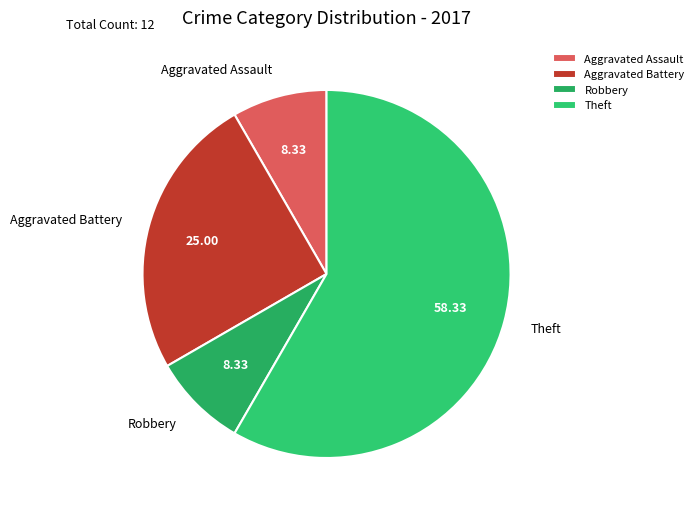

Approximately how many times larger is the value at Aggravated Battery compared to Theft?

0.4